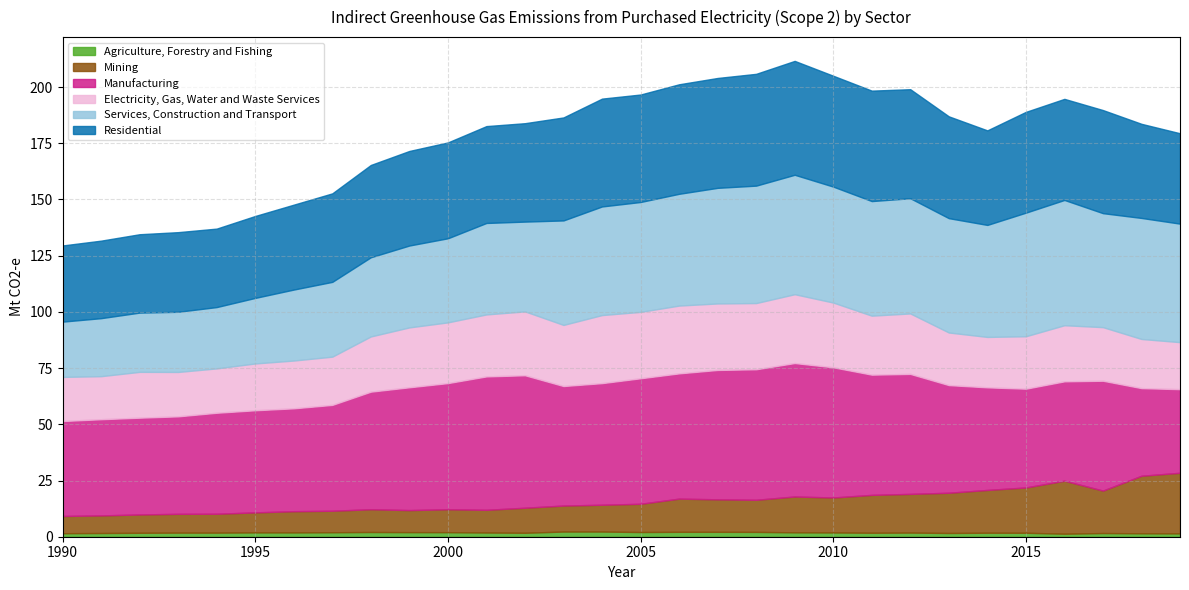

How many series are shown in this chart?

6